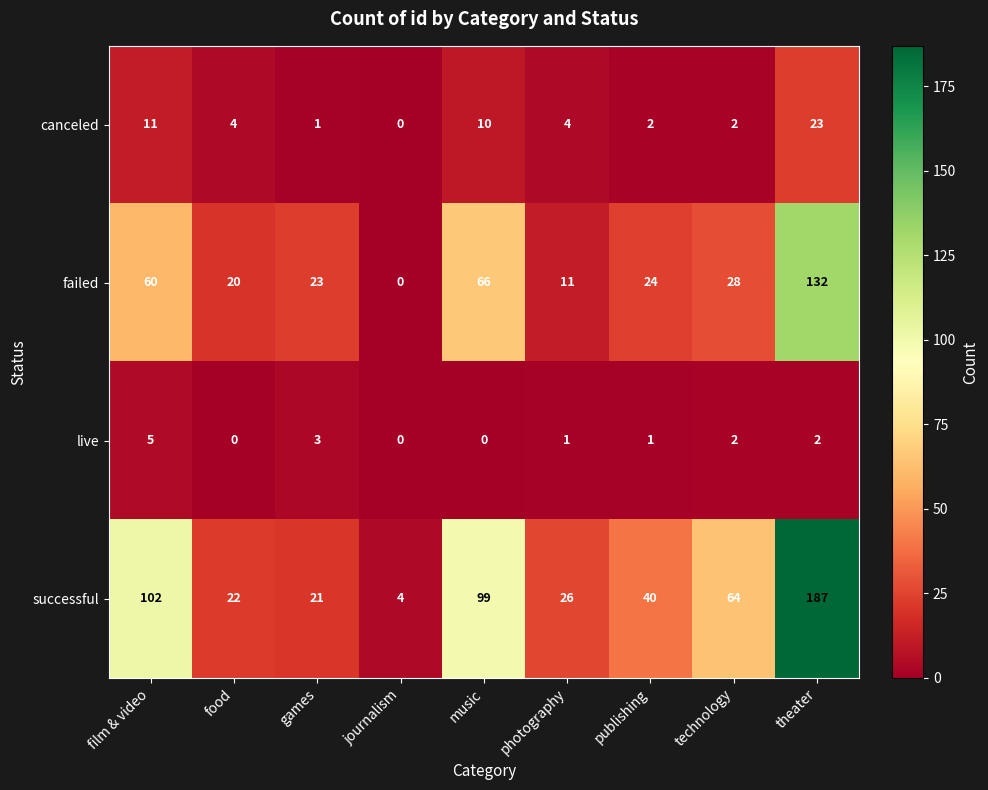

What is the total value across all series at film & video?

178